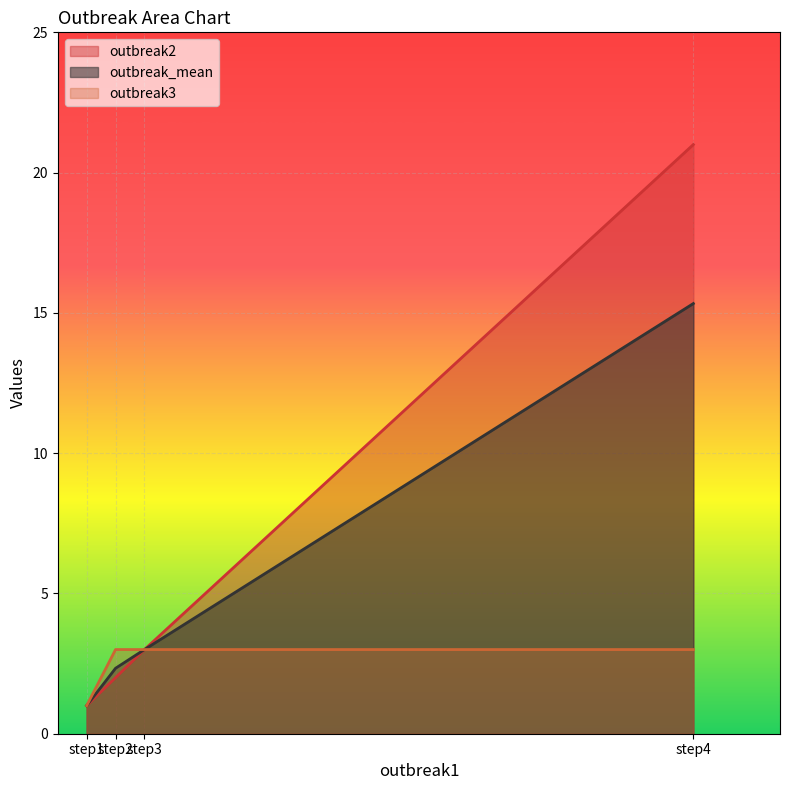

Count the number of categories in the chart.

4